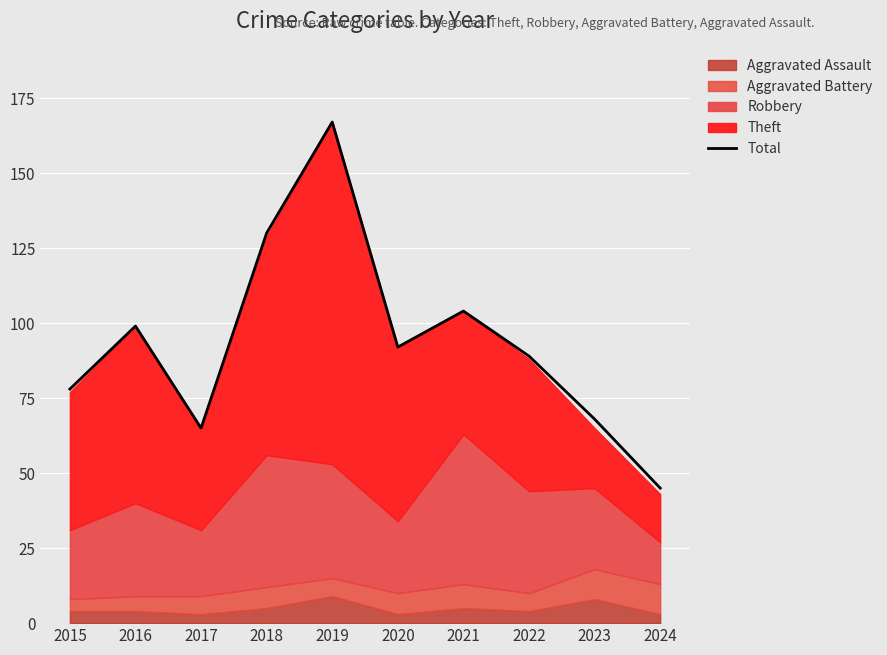

What is the minimum value shown in the chart?

45